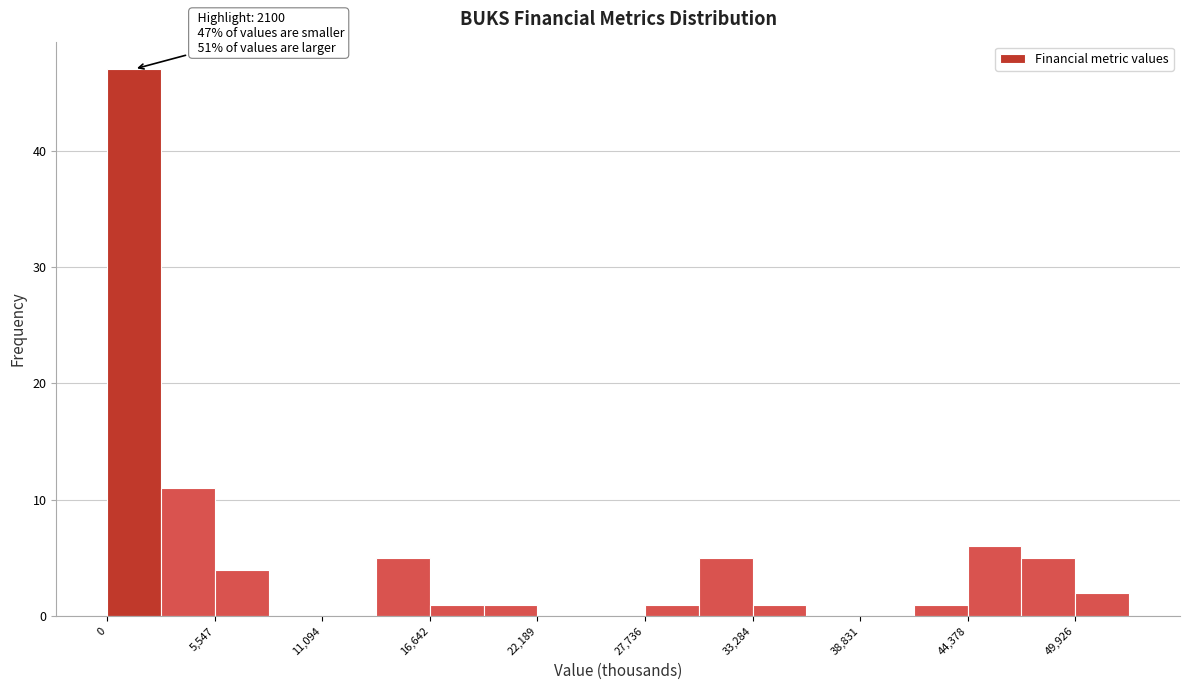

Read against the x-axis, roughly where is the centre of the tallest bar?

1000